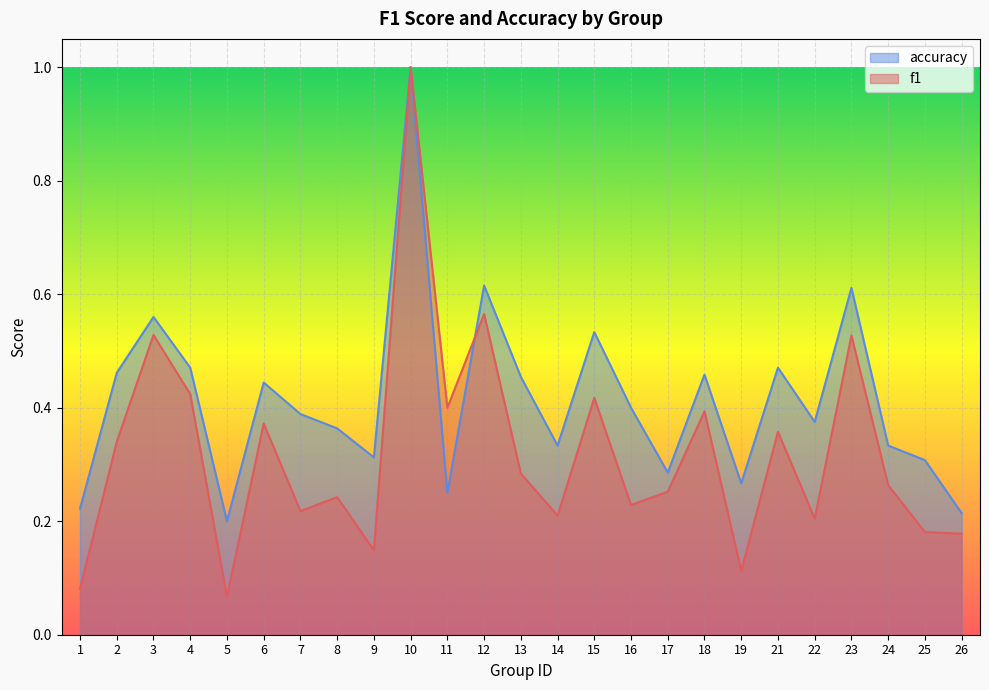

Is it true that f1 equals 0.0 at 1?

False